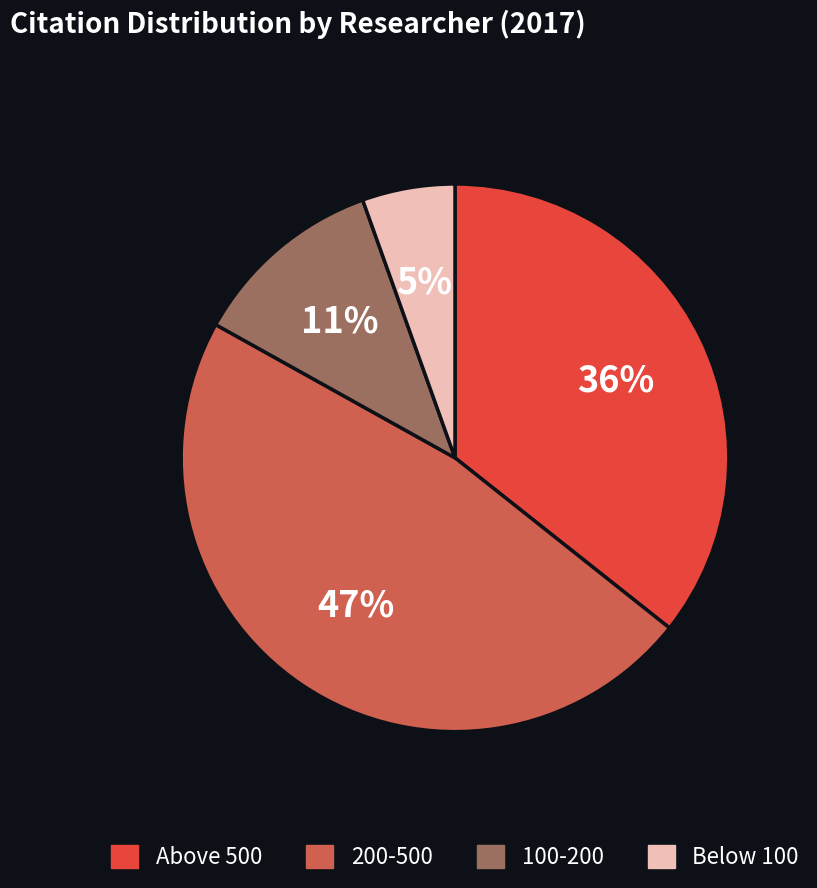

The Below 100 slice represents 1% of the pie. True or false?

False